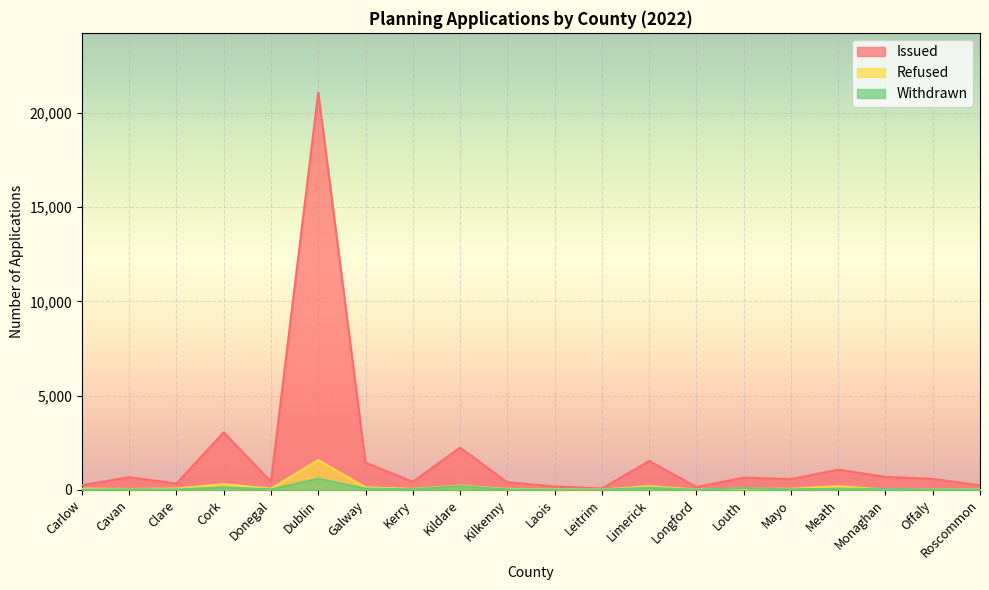

How many distinct data groups are displayed?

3